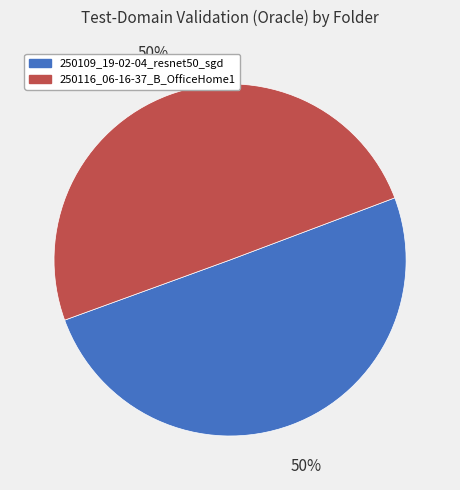

What percentage is the 250116_06-16-37_B_OfficeHome1 slice, to the nearest percent?

50%